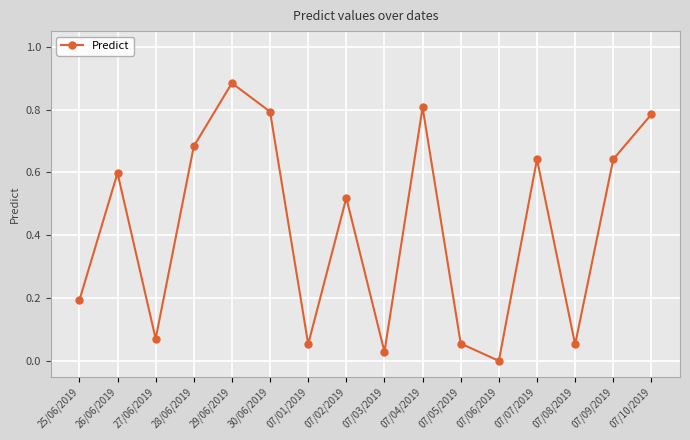

Where is the first local minimum?

27/06/2019